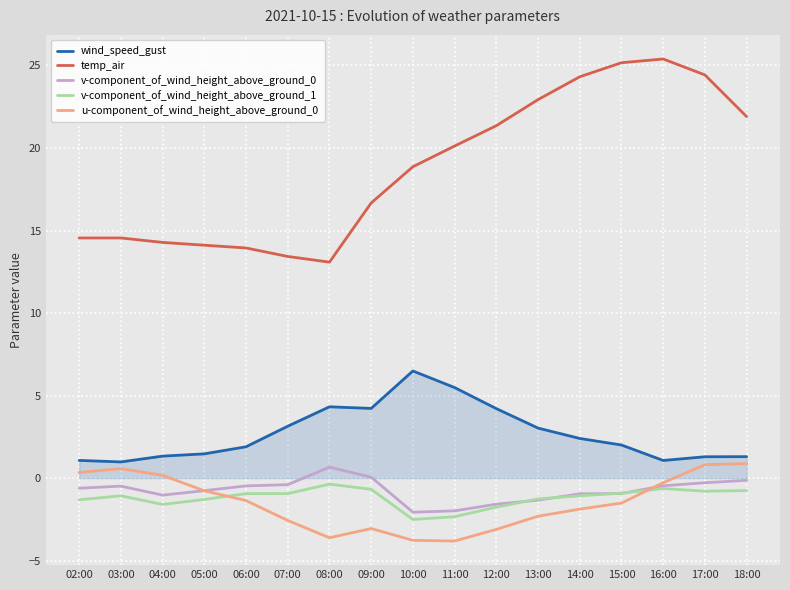

True or false: wind_speed_gust and temp_air intersect in this chart.

False